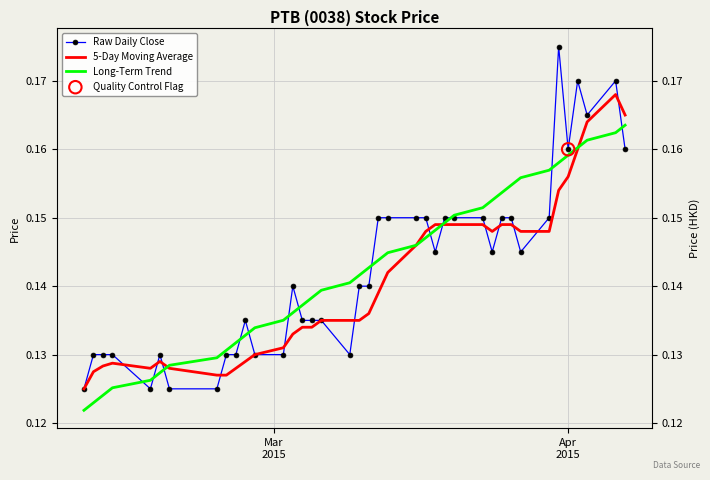

Which series has the largest Y range (max minus min)?

Raw Daily Close